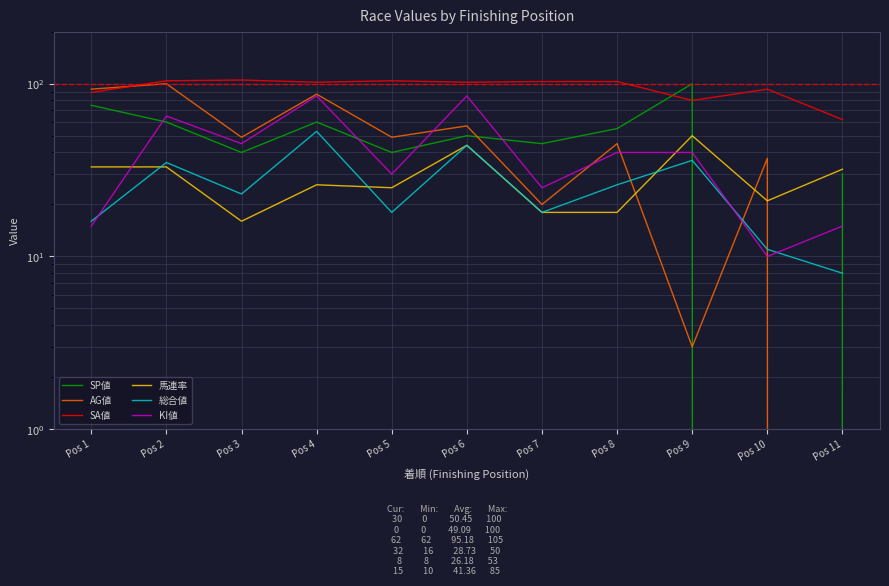

Reading right to left, what are all the values shown in this chart?

SP値: Pos 11=30	Pos 10=0	Pos 9=100	Pos 8=55	Pos 7=45	Pos 6=50	Pos 5=40	Pos 4=60	Pos 3=40	Pos 2=60	Pos 1=75
AG値: Pos 11=0	Pos 10=37	Pos 9=3	Pos 8=45	Pos 7=20	Pos 6=57	Pos 5=49	Pos 4=87	Pos 3=49	Pos 2=100	Pos 1=93
SA値: Pos 11=62	Pos 10=93	Pos 9=80	Pos 8=103	Pos 7=103	Pos 6=102	Pos 5=104	Pos 4=102	Pos 3=105	Pos 2=104	Pos 1=89
馬連率: Pos 11=32	Pos 10=21	Pos 9=50	Pos 8=18	Pos 7=18	Pos 6=44	Pos 5=25	Pos 4=26	Pos 3=16	Pos 2=33	Pos 1=33
総合値: Pos 11=8	Pos 10=11	Pos 9=36	Pos 8=26	Pos 7=18	Pos 6=44	Pos 5=18	Pos 4=53	Pos 3=23	Pos 2=35	Pos 1=16
KI値: Pos 11=15	Pos 10=10	Pos 9=40	Pos 8=40	Pos 7=25	Pos 6=85	Pos 5=30	Pos 4=85	Pos 3=45	Pos 2=65	Pos 1=15